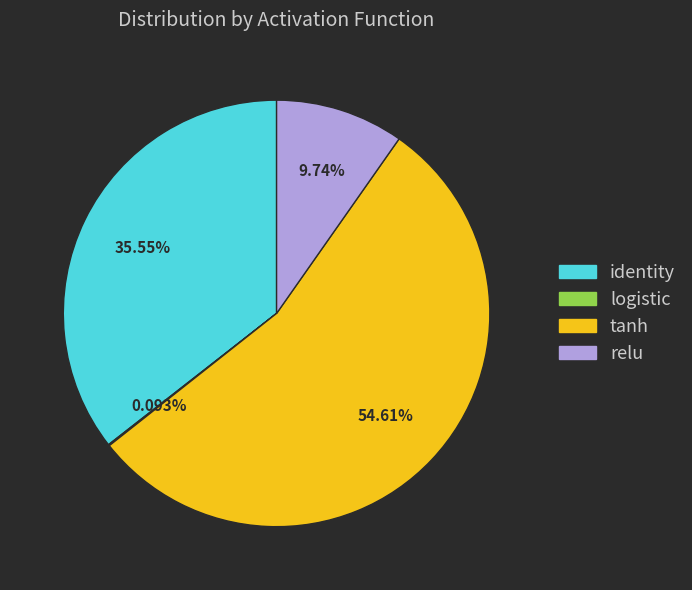

Which category accounts for the majority?

tanh